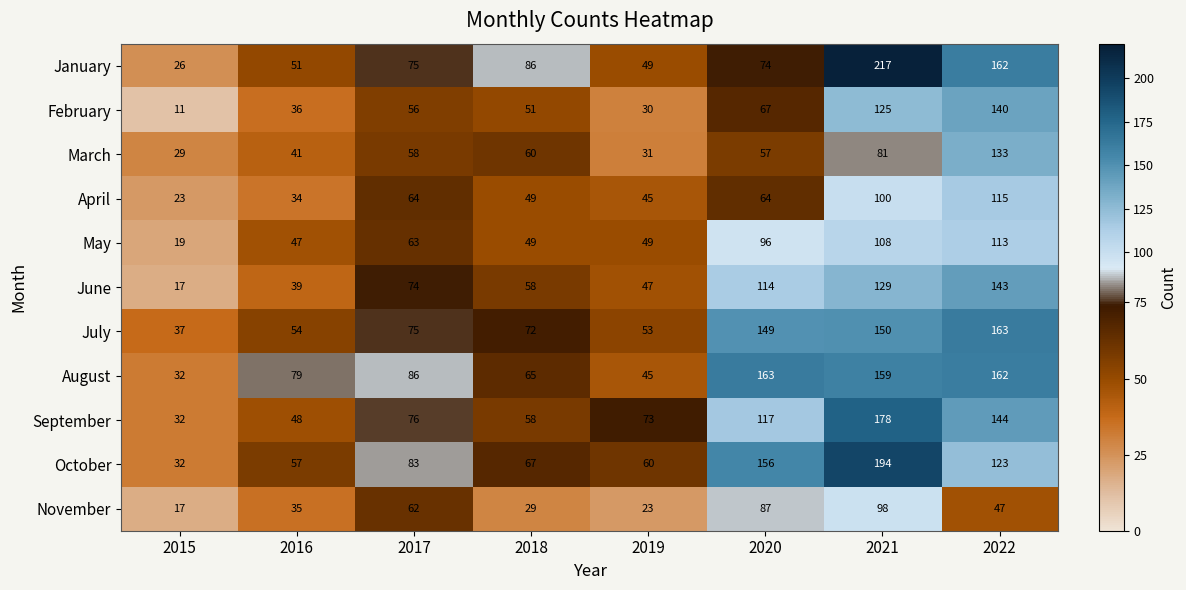

How many values in the March series are below 58?

4